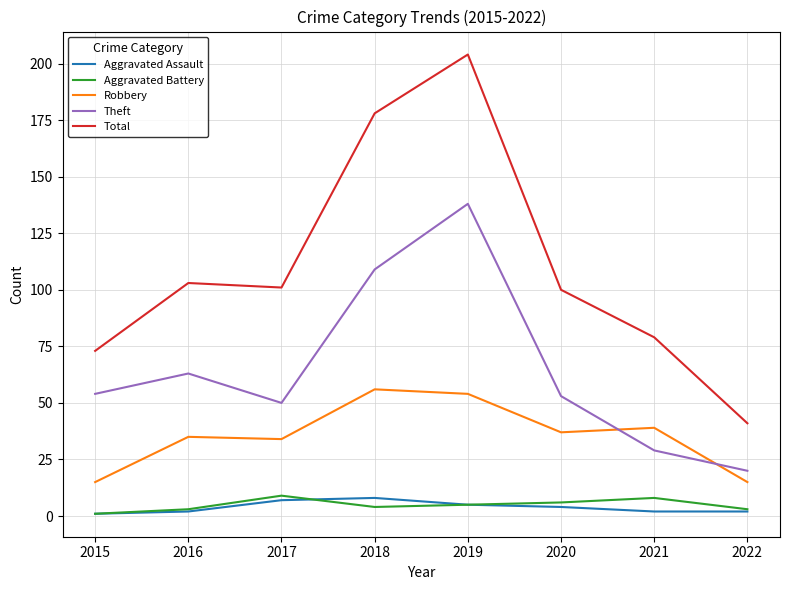

Is it true that Theft equals 6 at 2022?

False